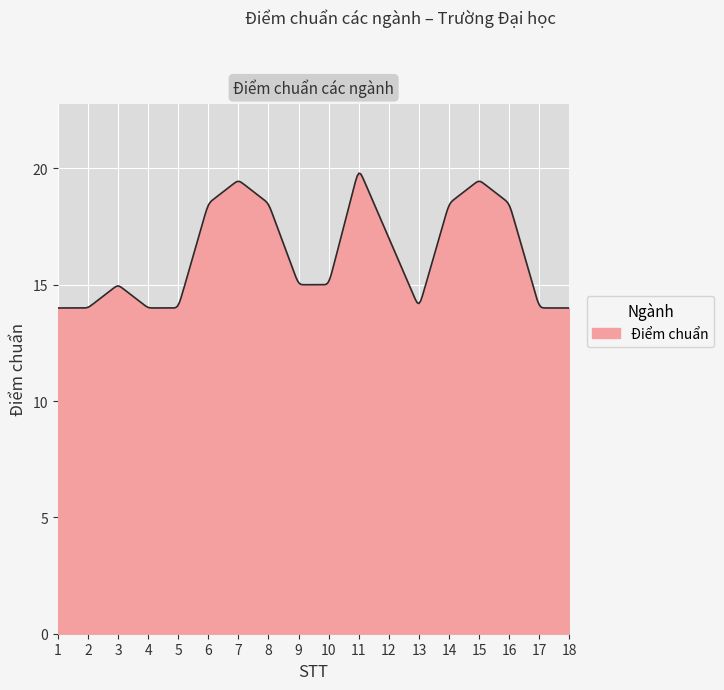

What is the difference between the maximum and minimum values?

5.8